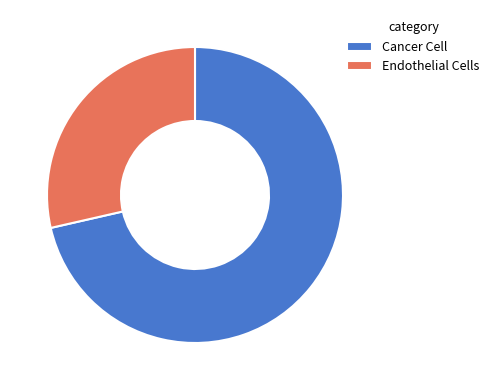

What is the largest slice in the pie chart?

Cancer Cell